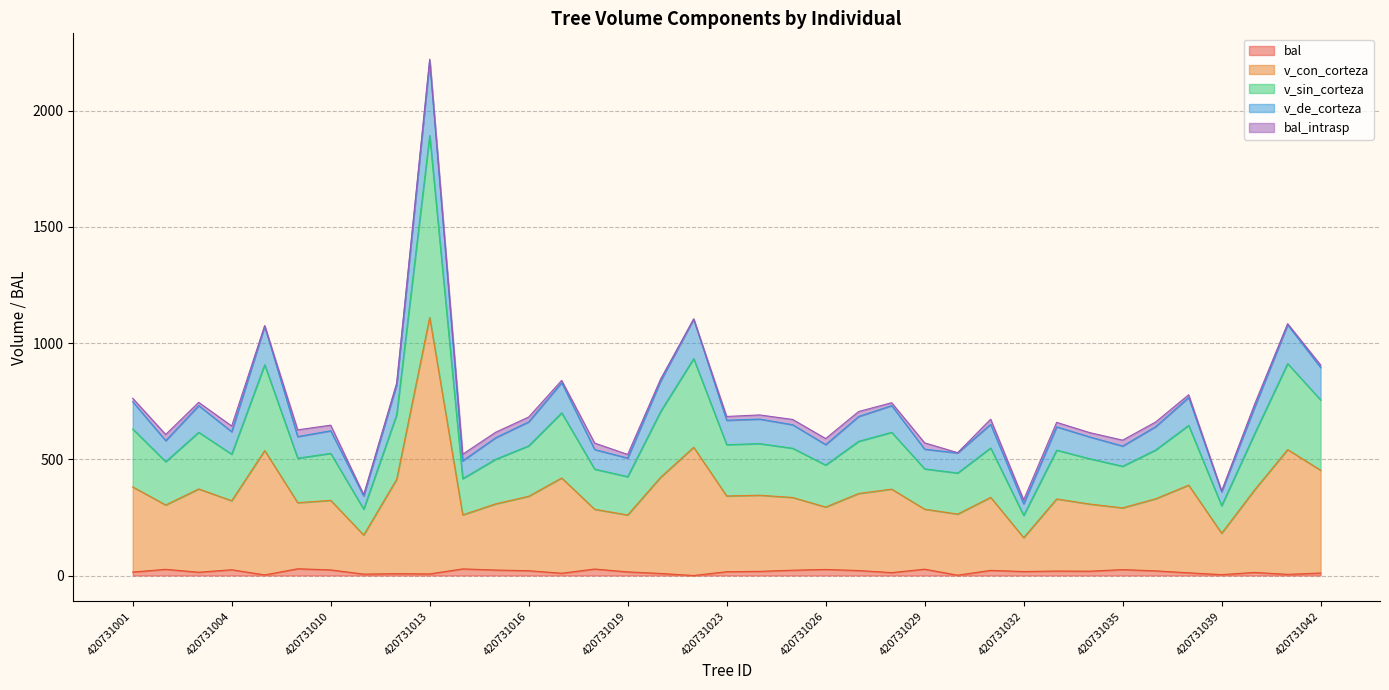

True or false: v_con_corteza has more than 1 points higher than both neighbors.

True